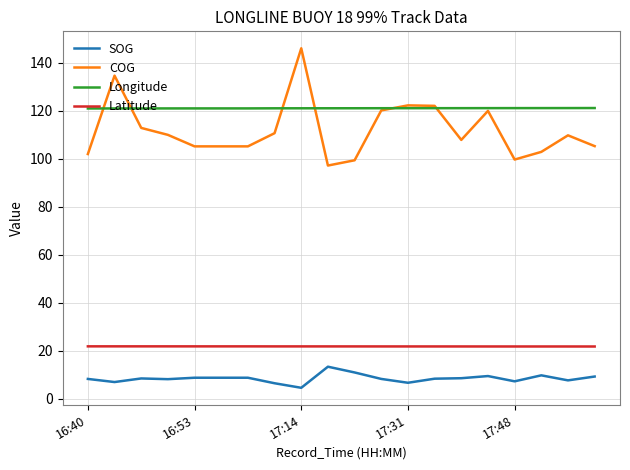

How many lines are shown in the chart?

4